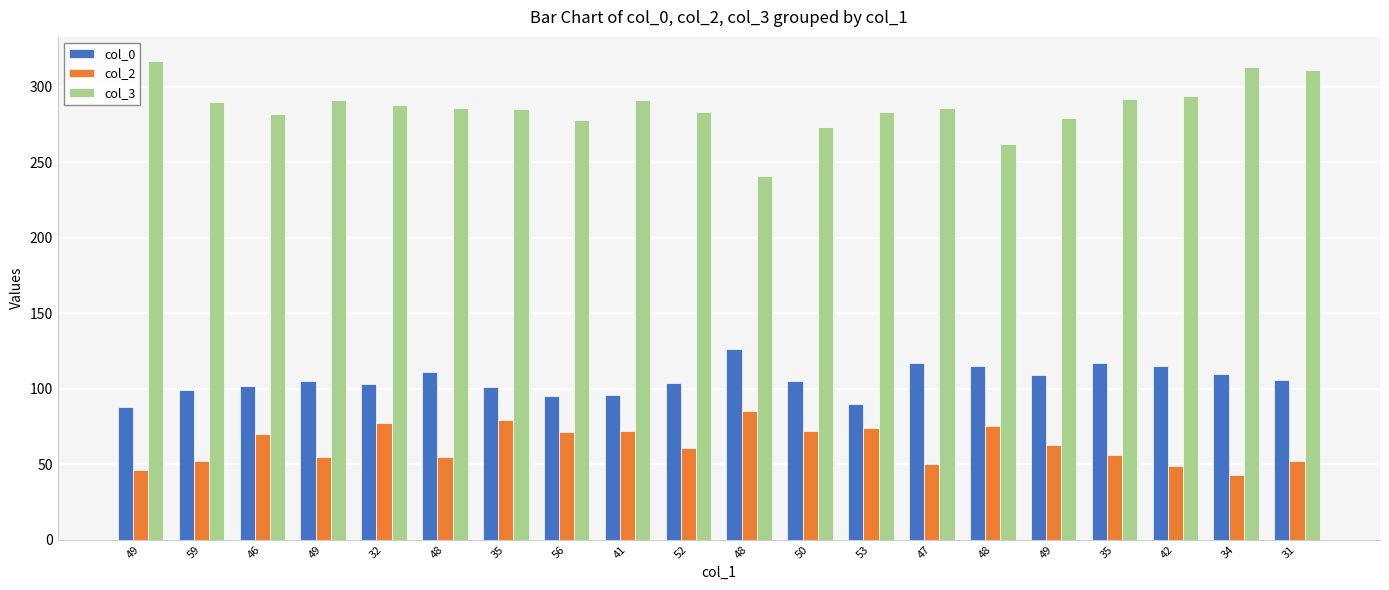

What is the label of the 6th bar from the left?

48